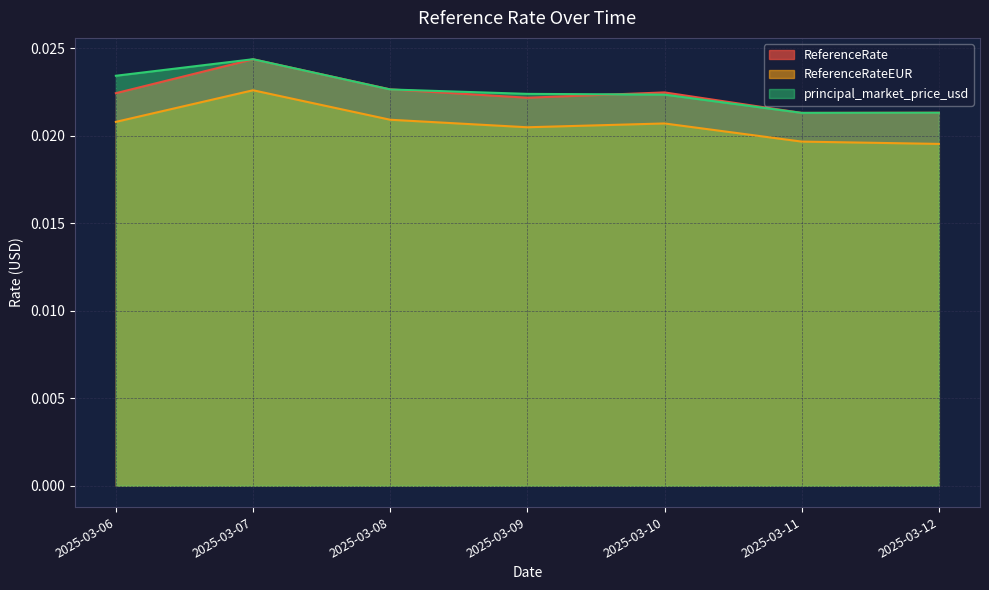

How many distinct data groups are displayed?

3